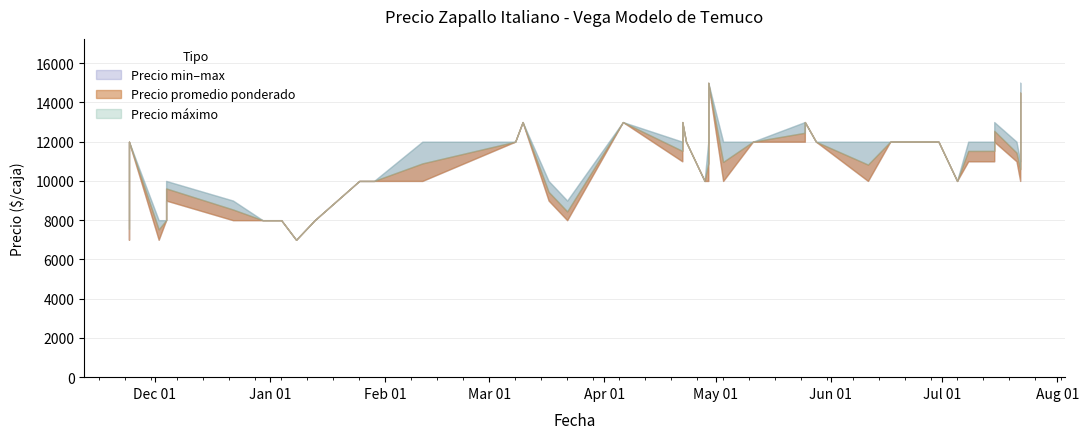

True or false: Precio maximo and Precio minimo cross at least once.

False